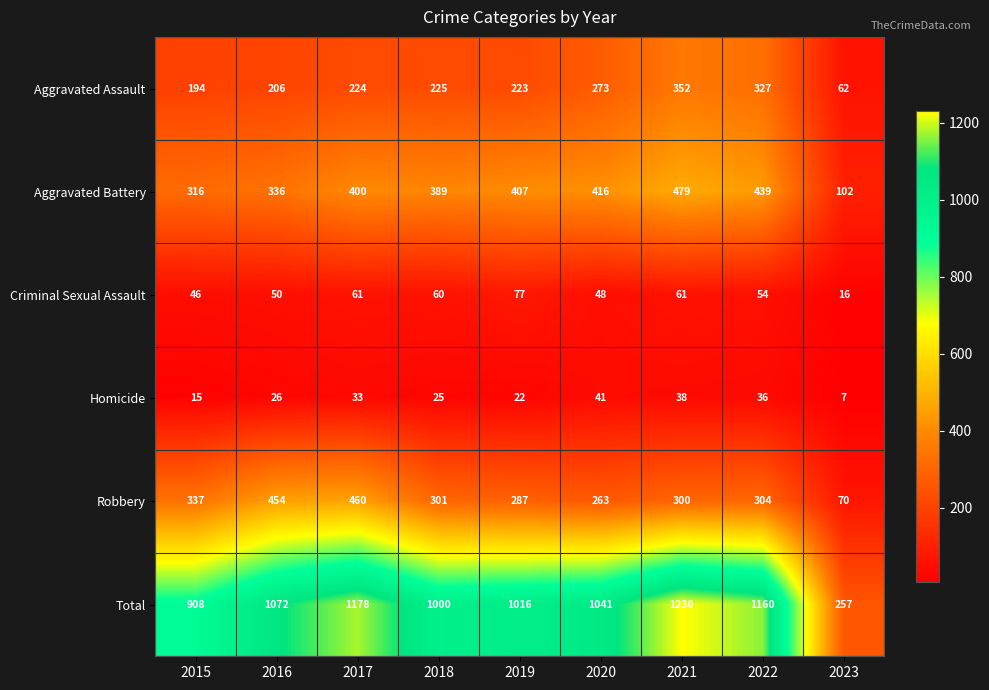

Where is Robbery nearest to the value 265?

2020